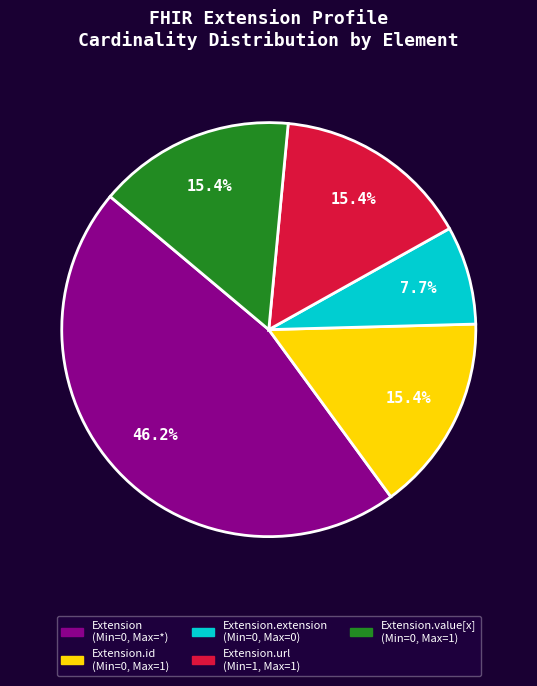

Is there a majority slice in this chart?

No